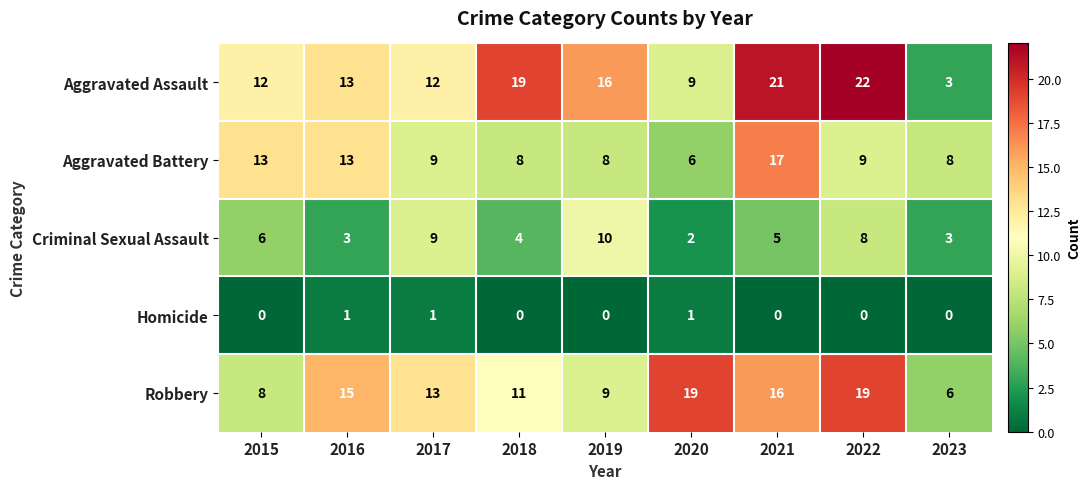

What is the approximate value of Robbery at 2017?

13